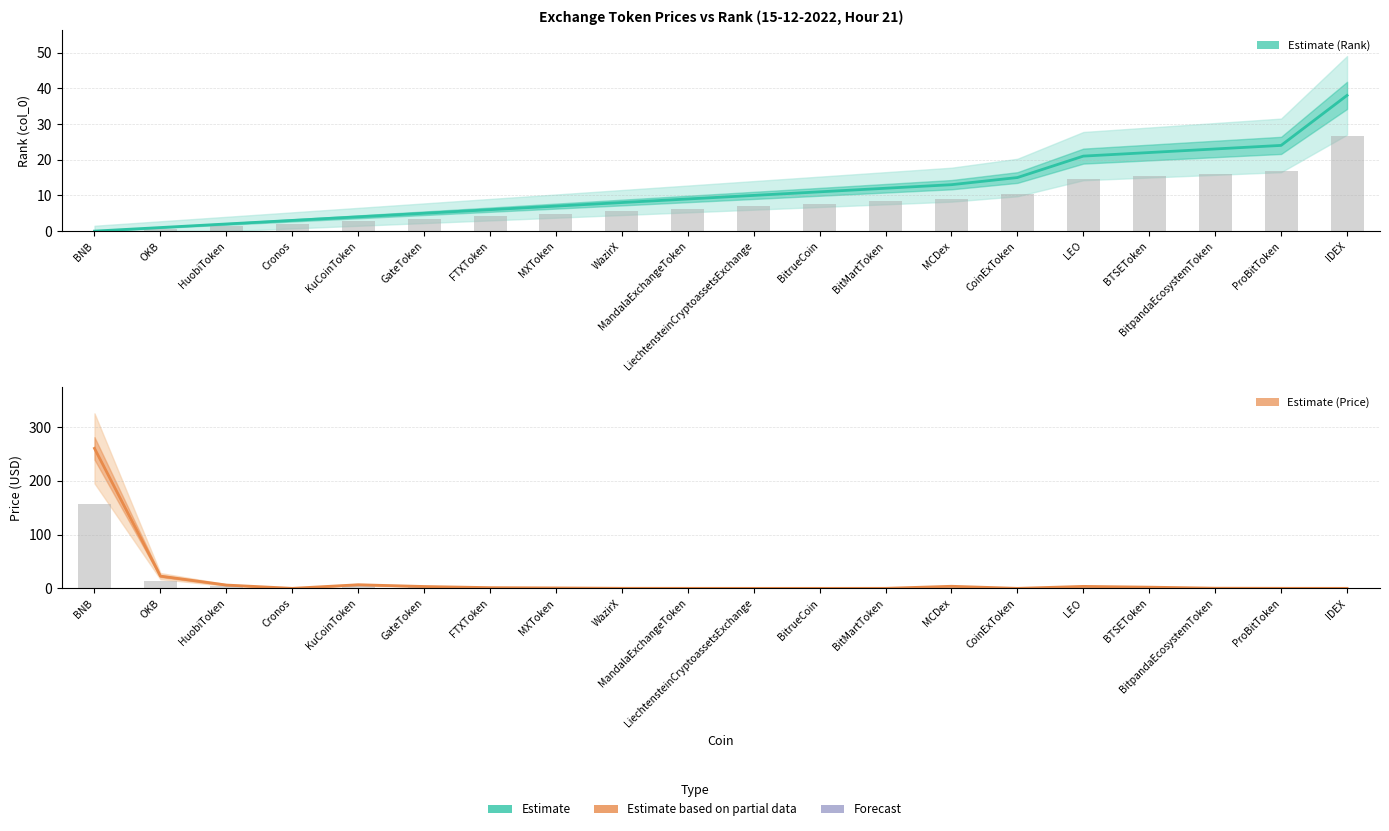

How many positive values does the Rank (col_0) Estimate series have?

19